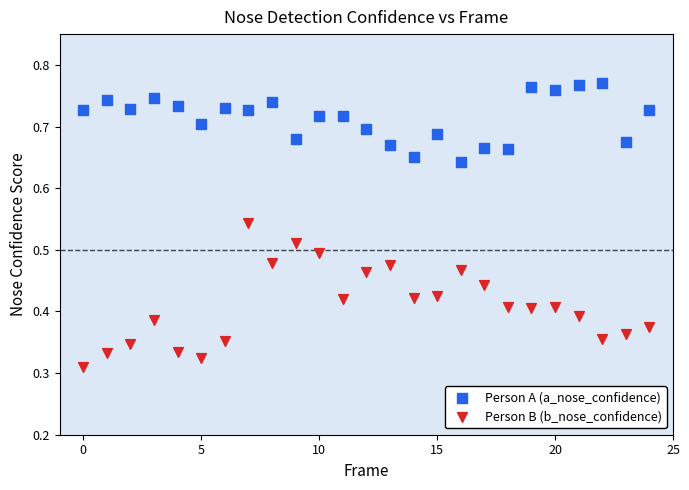

Which series reaches the minimum Y coordinate?

Person B (b_nose_confidence)